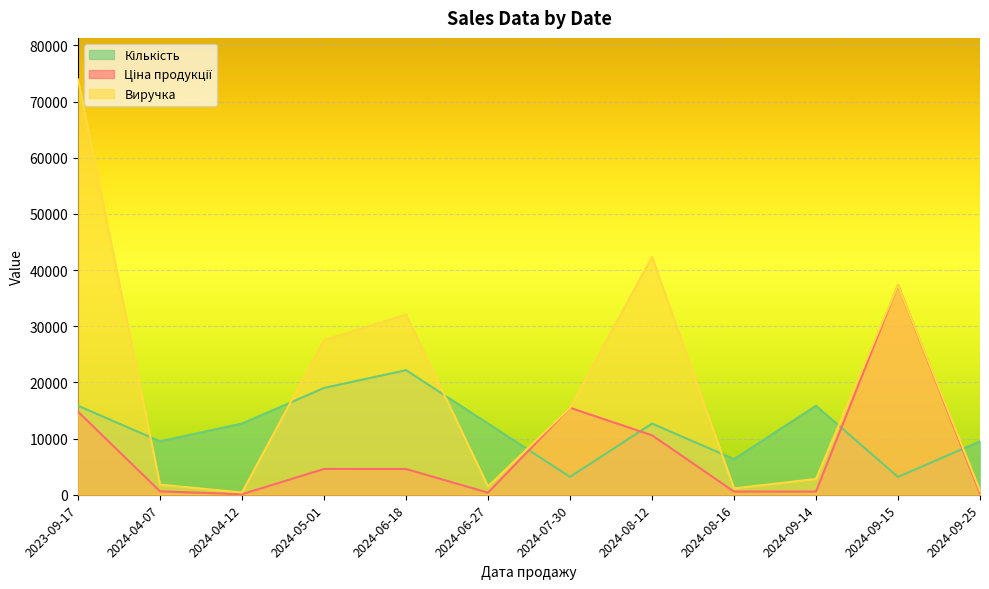

At 2024-08-16, list the series in order from largest to smallest.

Кількість, Виручка, Ціна продукції